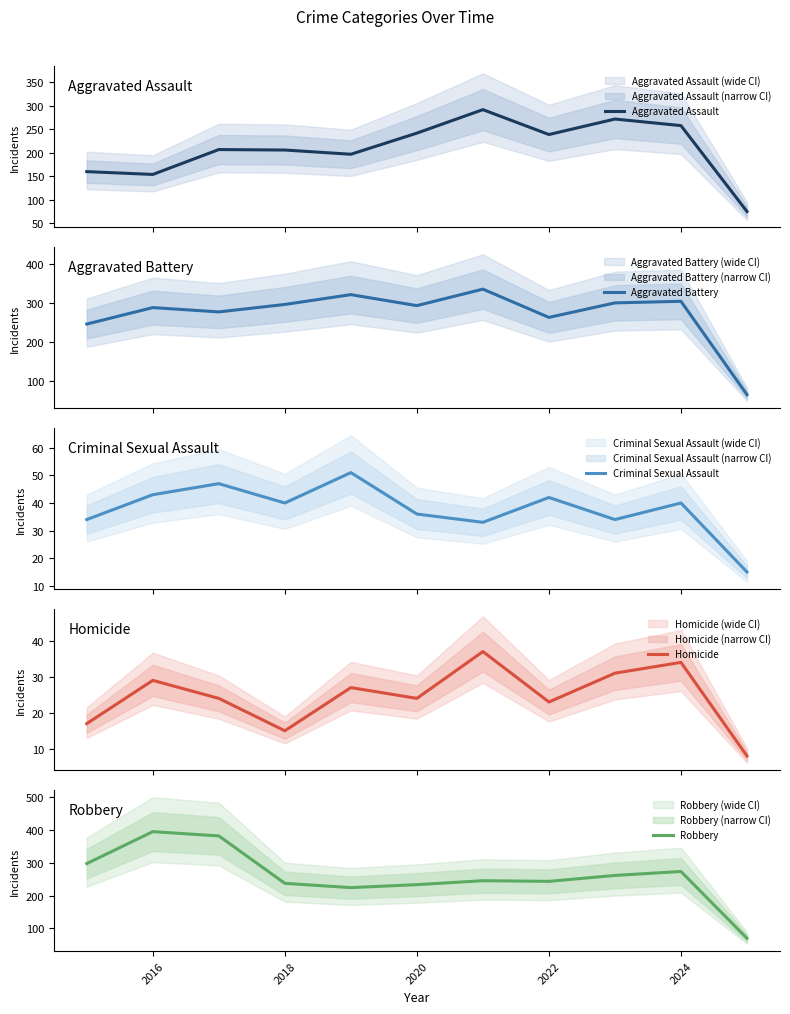

What is the lowest value of the Aggravated Assault series?

75